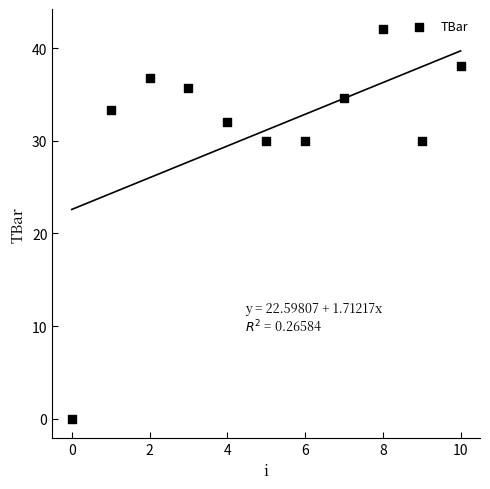

What is the range of Y values (max minus min)?

42.1